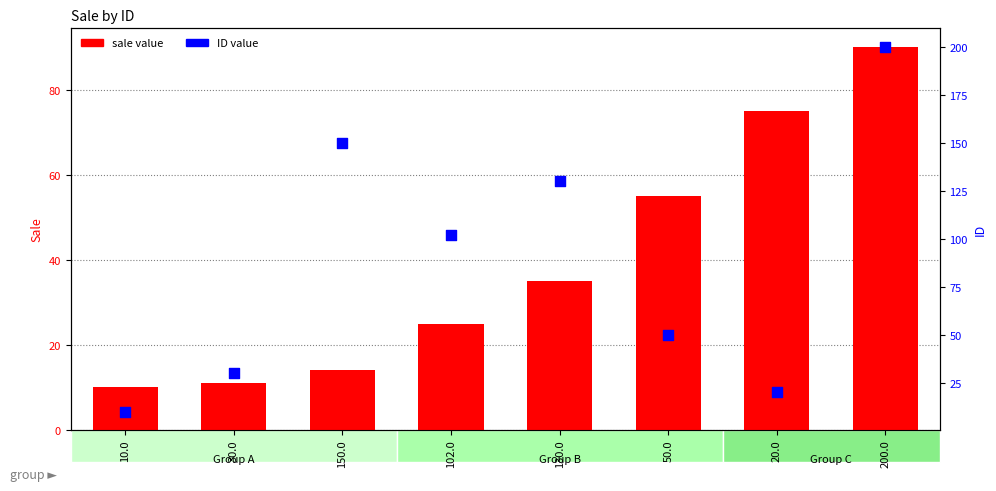

At which category is the sum across all series the highest?

200.0